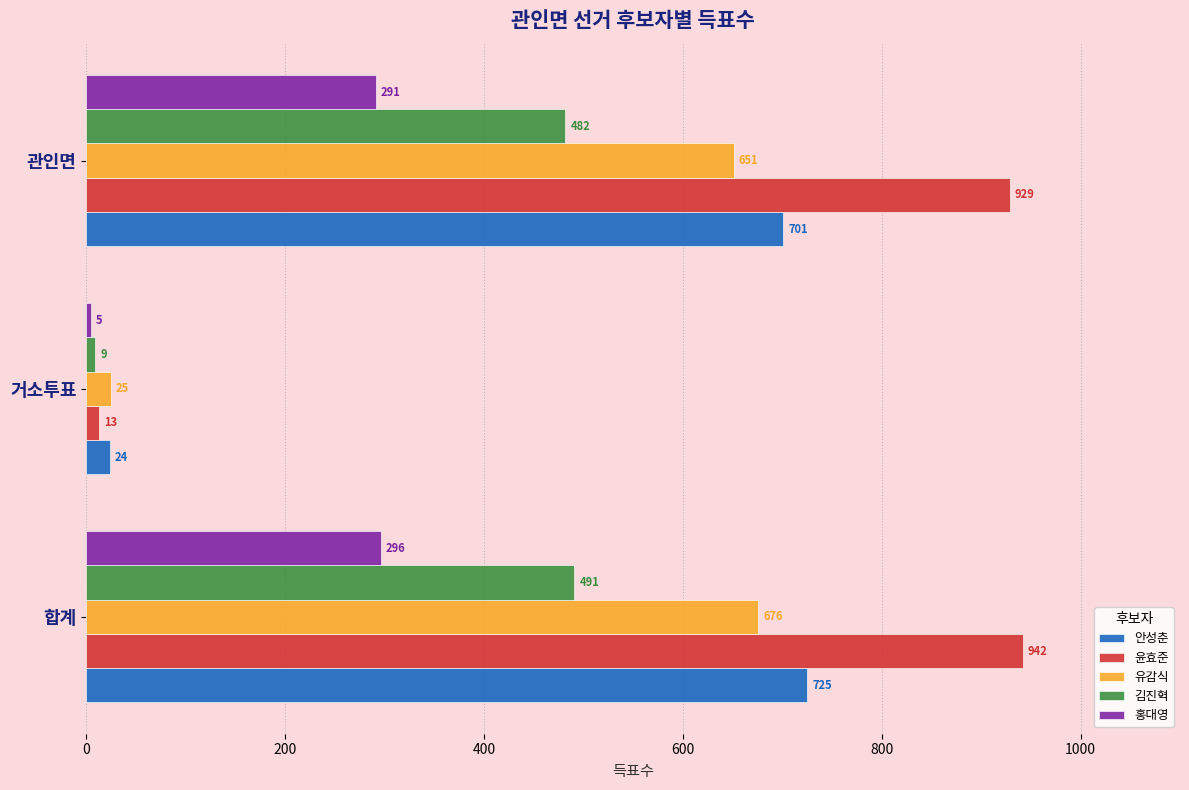

At which category is the sum across all series the highest?

합계